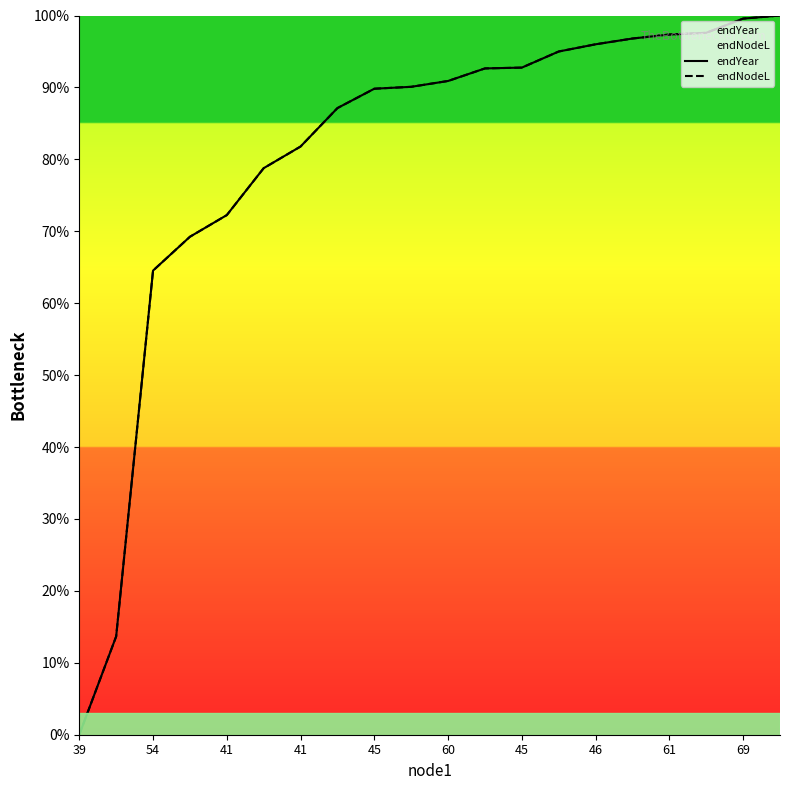

Is this an area chart (filled region under the line)?

No